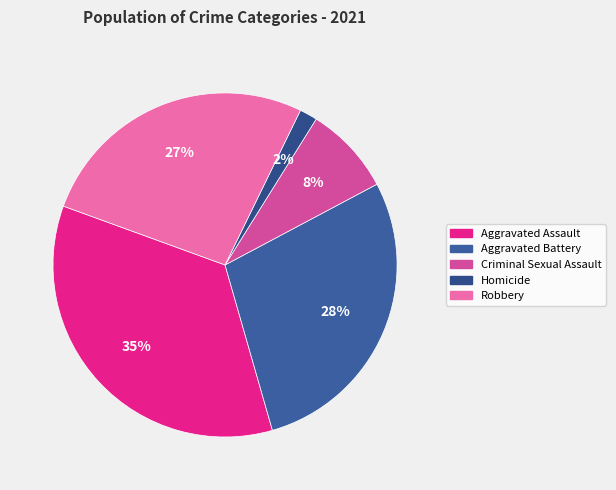

Is it true that Aggravated Assault is 35% of the pie?

True